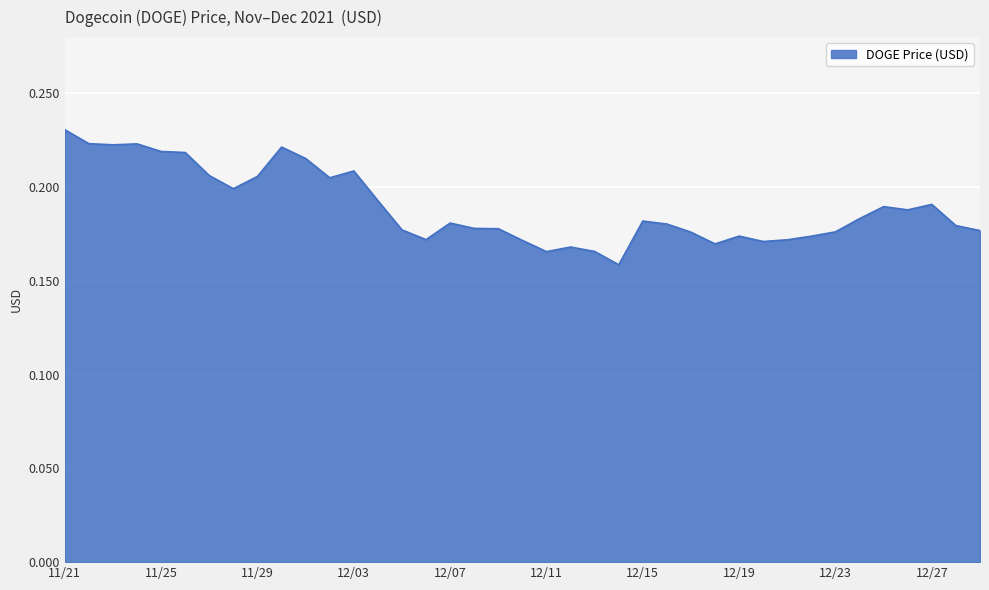

Is this an area chart (filled region under the line)?

Yes